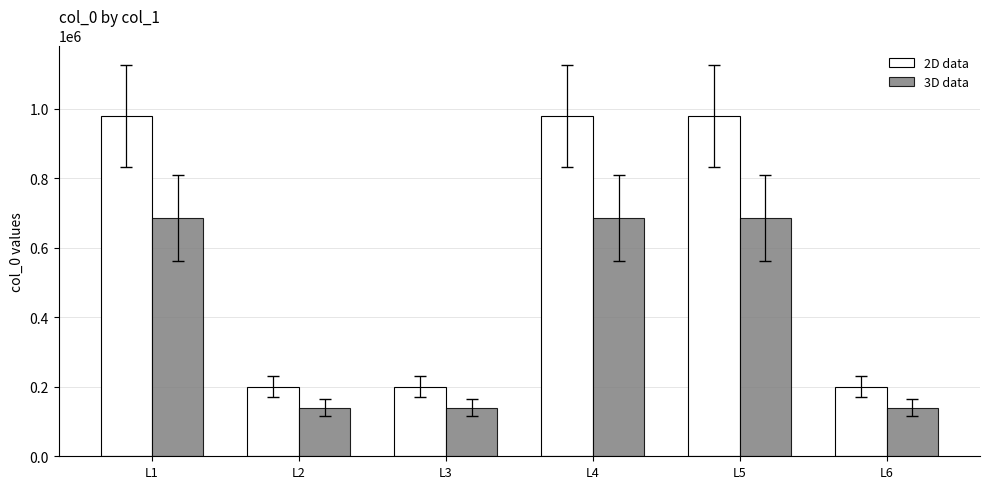

Which series has the widest spread of values?

2D data